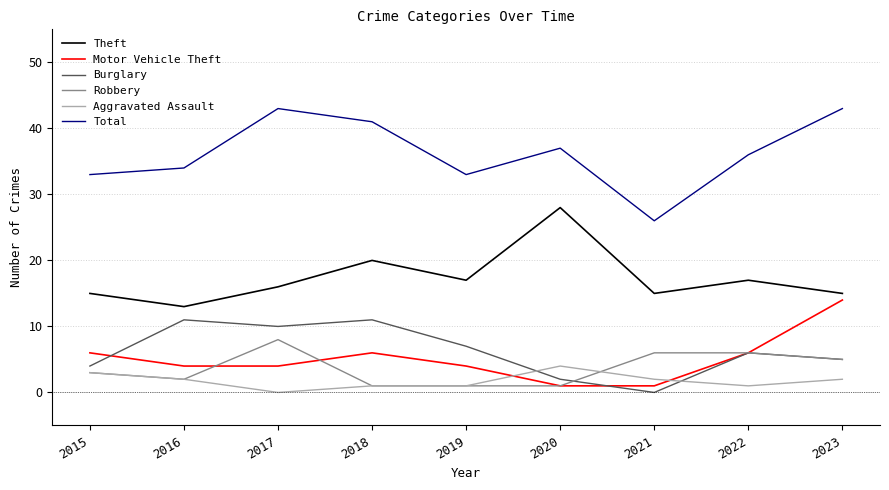

In Motor Vehicle Theft, how many points are higher than both neighbors (excluding endpoints)?

1